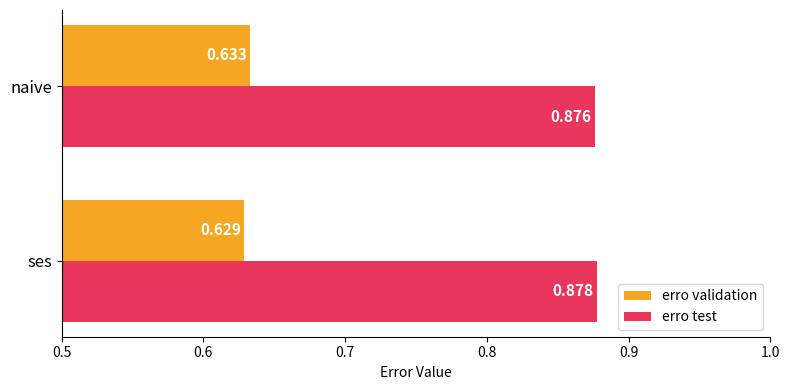

At which category is the sum across all series the highest?

naive